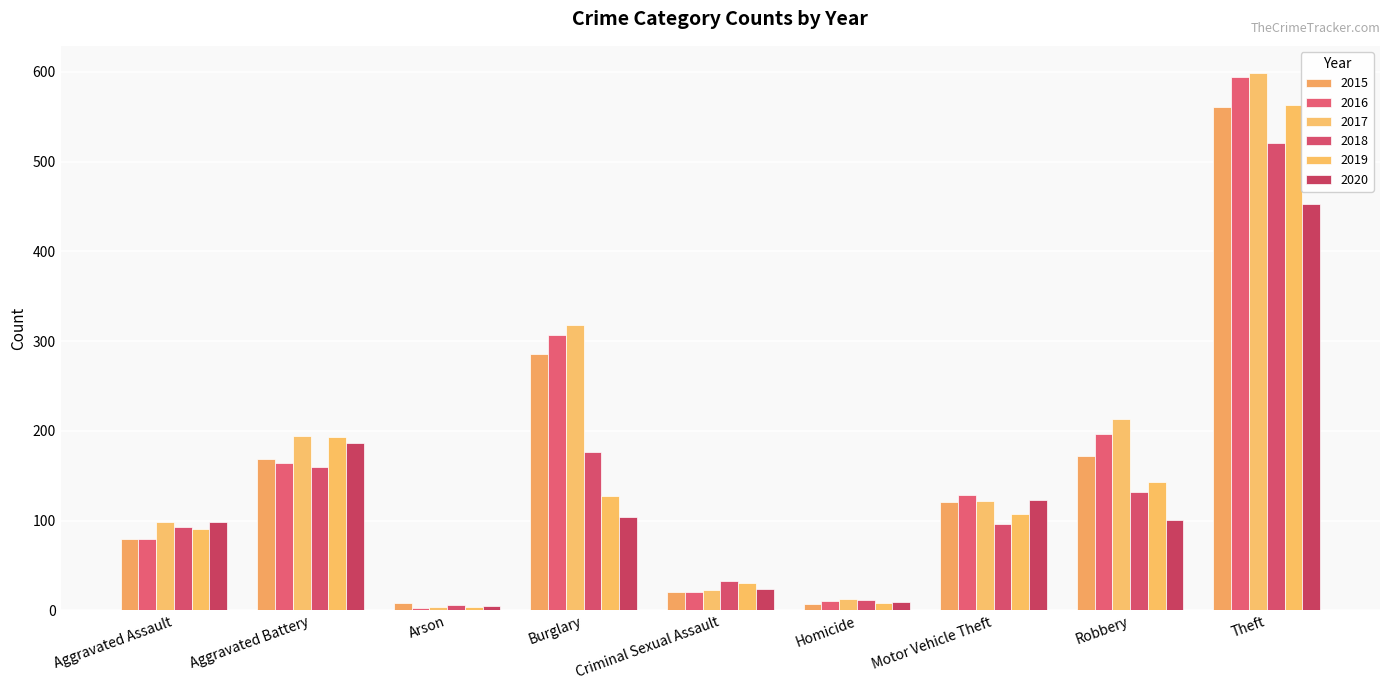

Reading left to right, list all the values displayed in this chart.

2015: 79	169	8	286	21	7	121	172	561
2016: 79	164	3	307	20	10	128	196	594
2017: 99	194	4	318	23	13	122	213	599
2018: 93	160	6	176	33	12	96	132	521
2019: 91	193	4	127	31	8	107	143	563
2020: 99	186	5	104	24	9	123	101	453